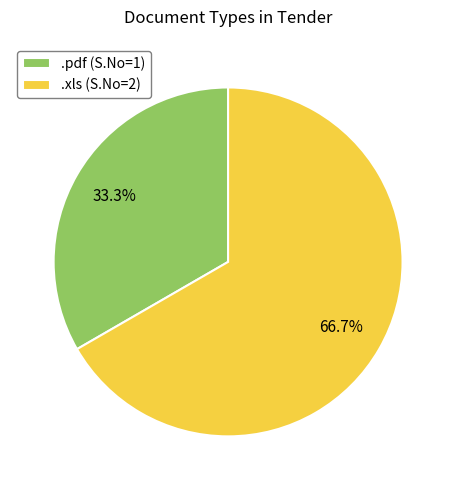

What is the majority slice?

.xls